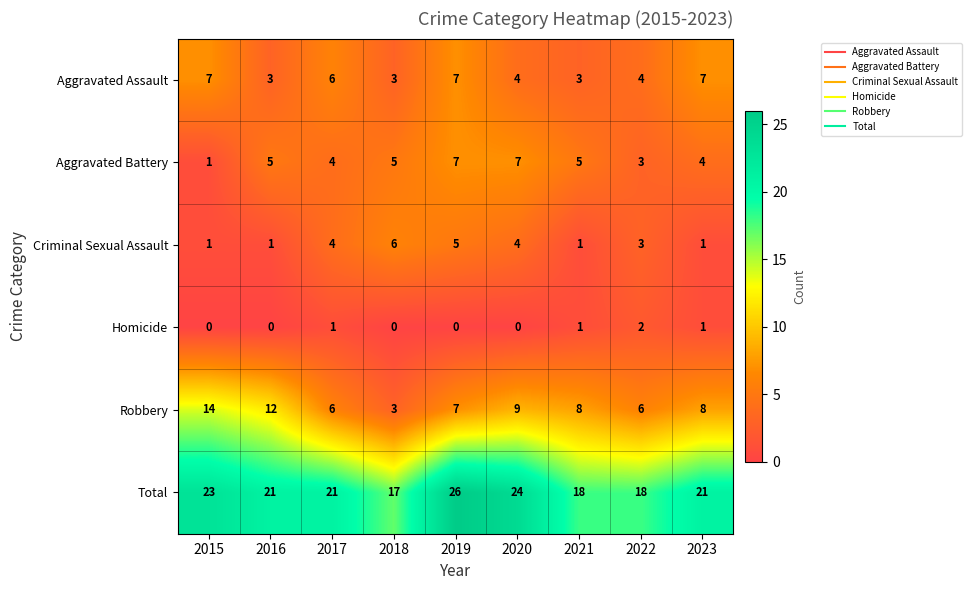

Which label corresponds to the largest value in the chart?

2019